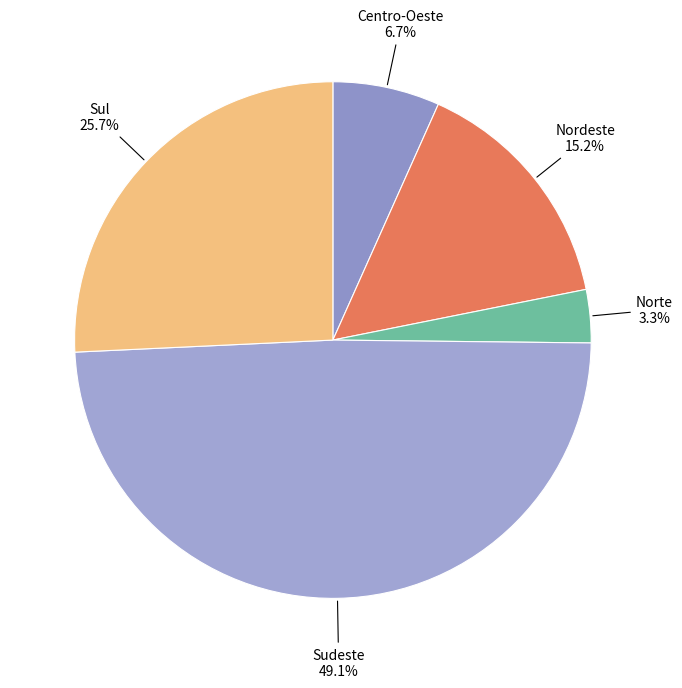

How many segments does this pie chart have?

5